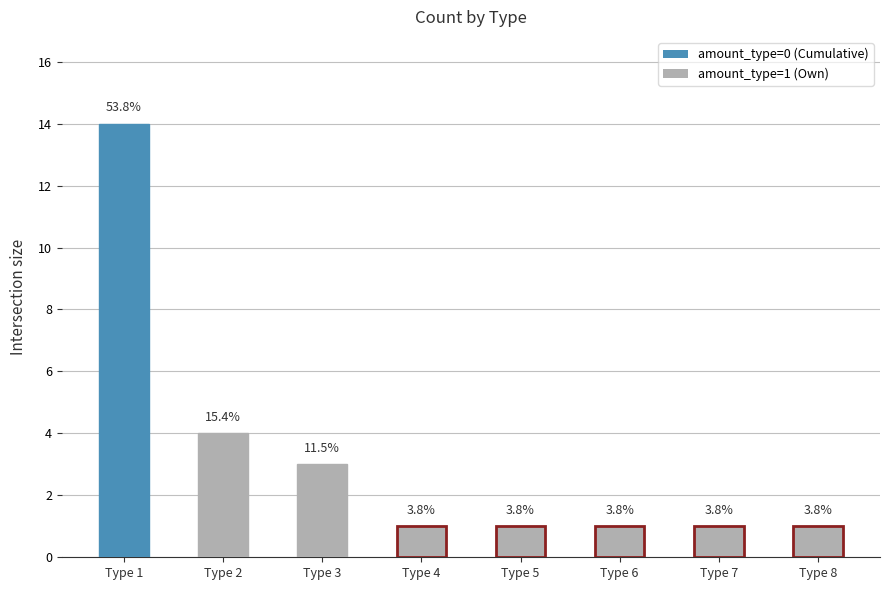

What is the average value?

3